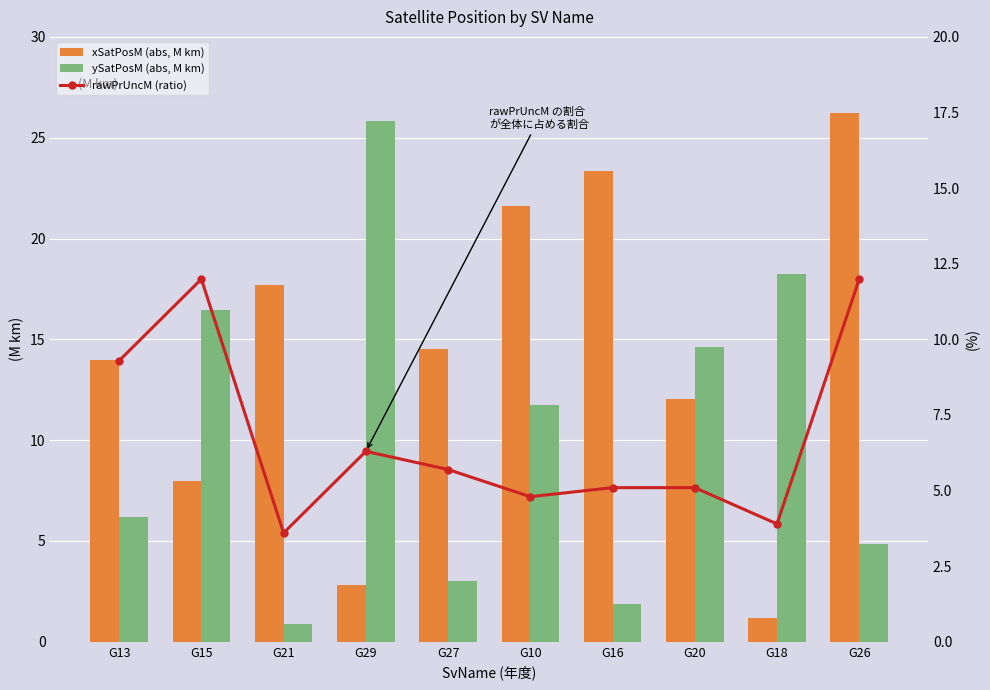

Is the value of ySatPosM (abs, M km) at G18 greater than the value of xSatPosM (abs, M km) at G20?

Yes